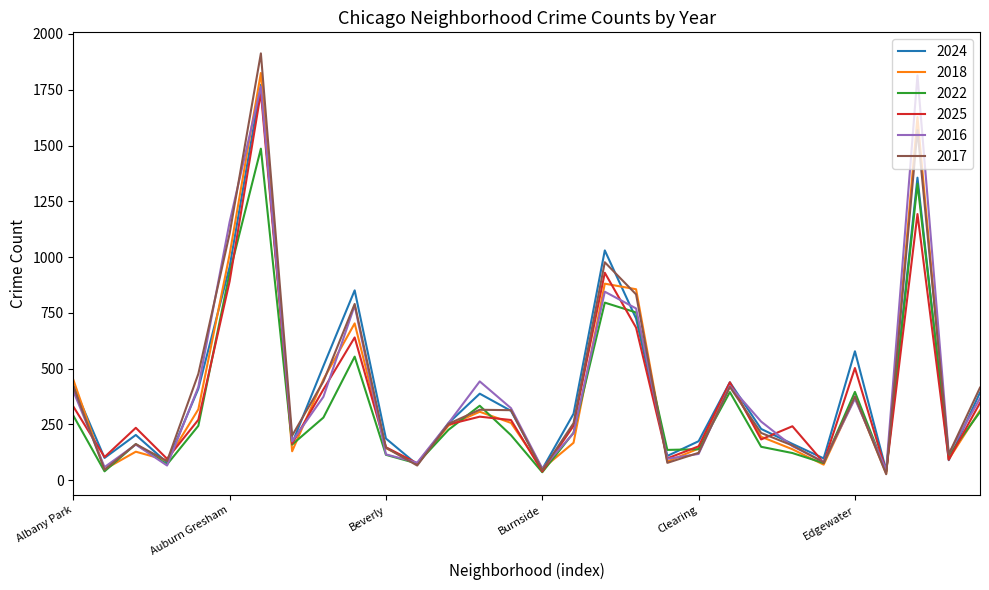

What is the highest value of the 2024 series?

1772